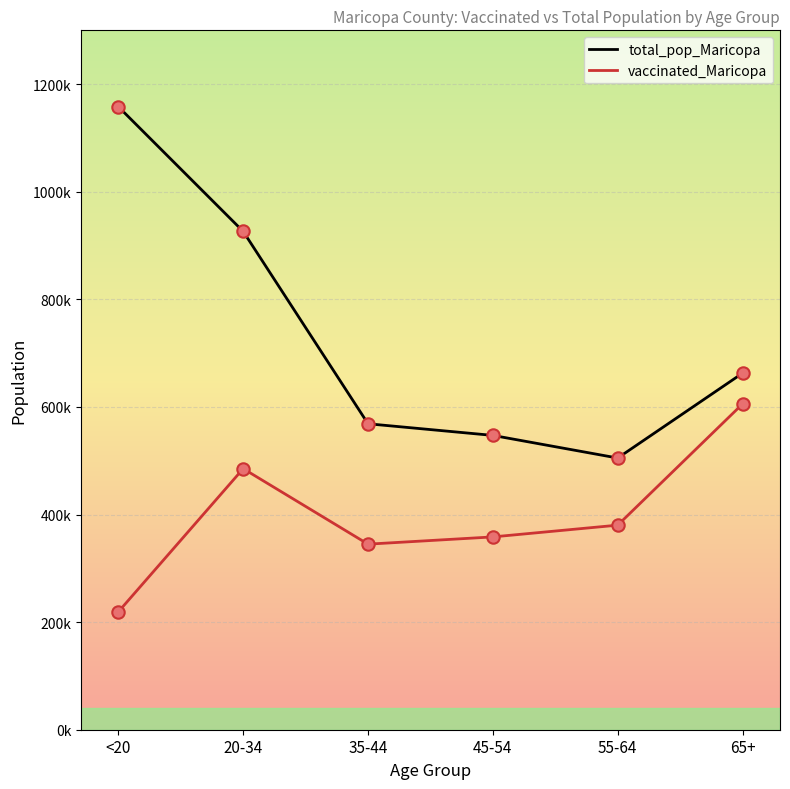

What are all the series names shown in the legend?

total_pop_Maricopa, vaccinated_Maricopa